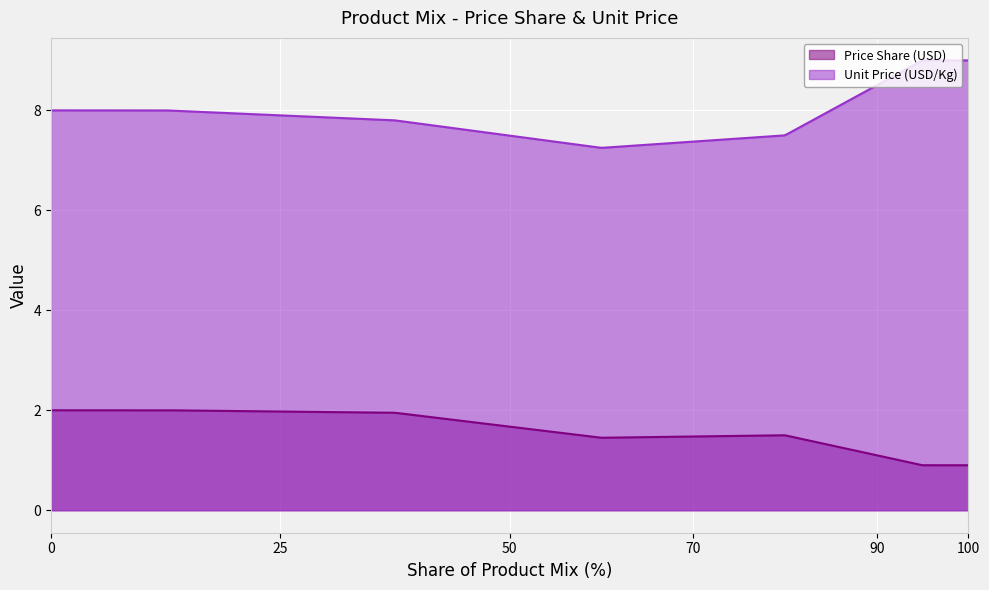

True or false: Unit Price (USD/Kg) and Price Share (USD) intersect in this chart.

False